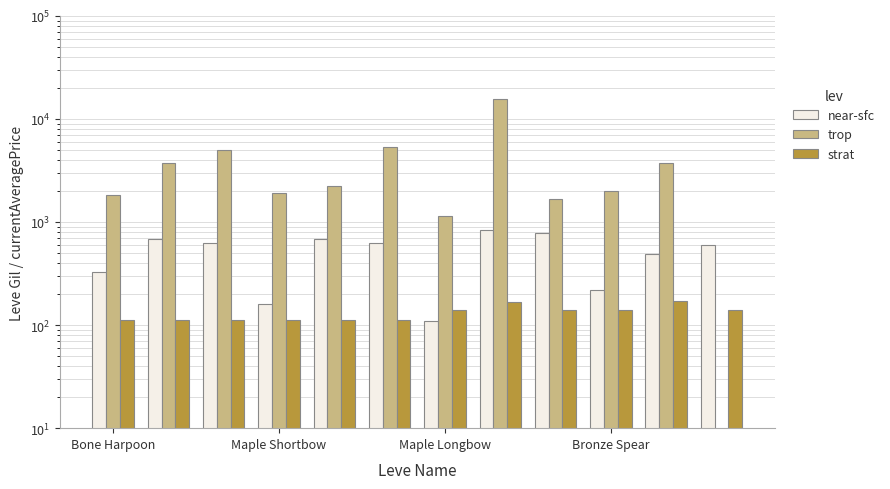

What is the difference between the highest and lowest values at Maple Shortbow?

1781.0